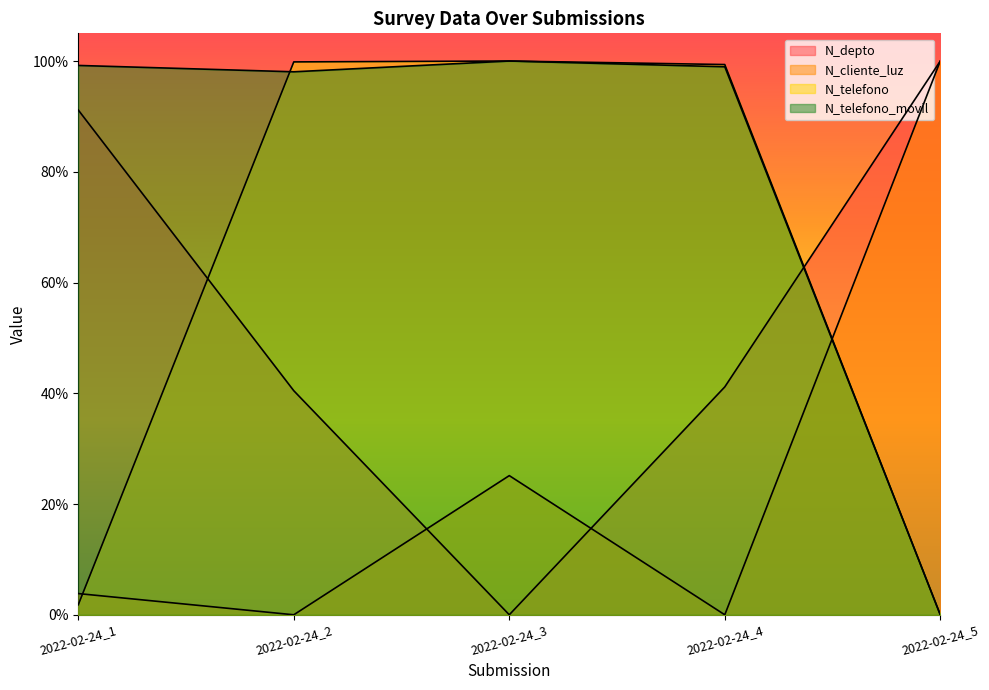

How many positive values does the N_cliente_luz series have?

3